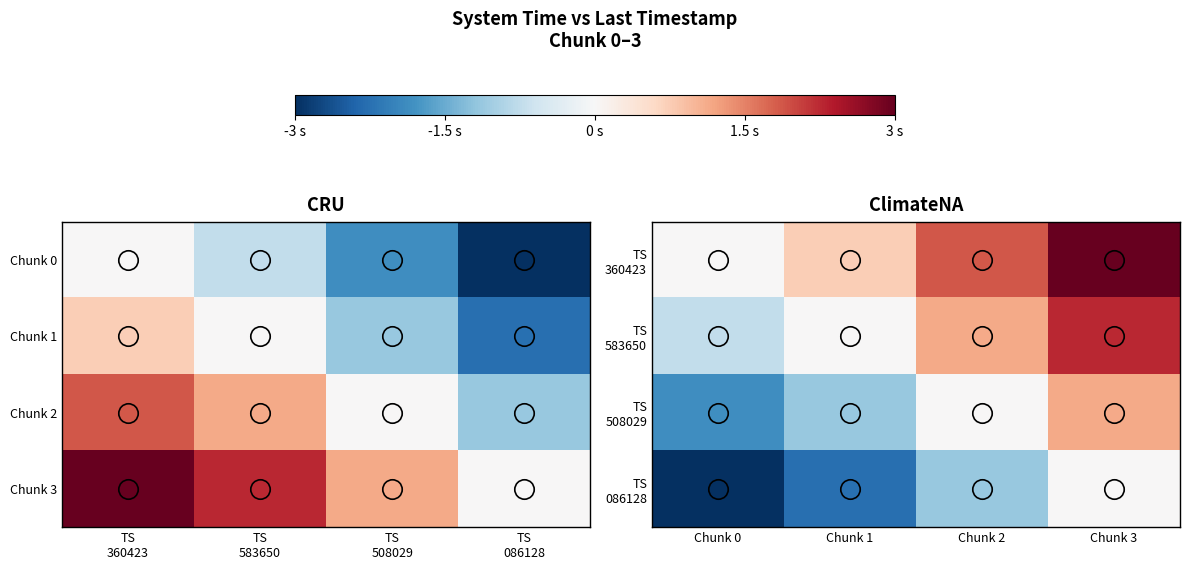

What is the spread (max minus min) of values at Chunk 3?

3.0